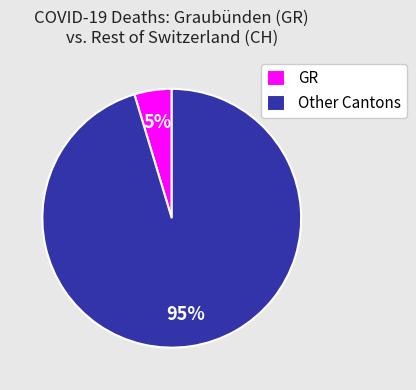

Do GR and Other Cantons together represent more than half of the pie?

Yes